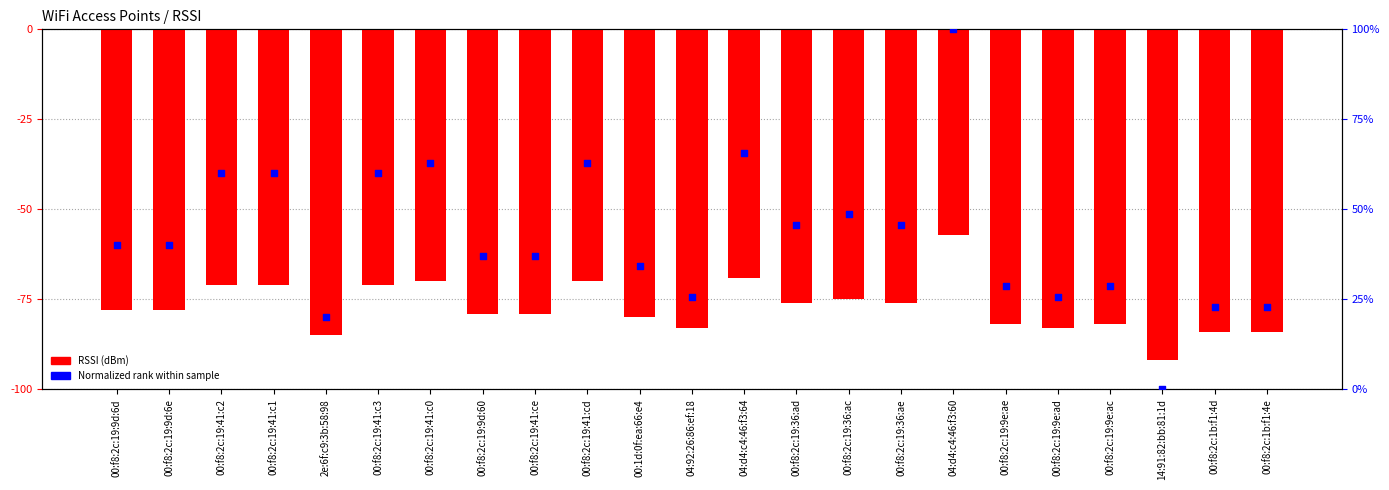

Which series reaches the minimum Y coordinate?

RSSI (dBm)